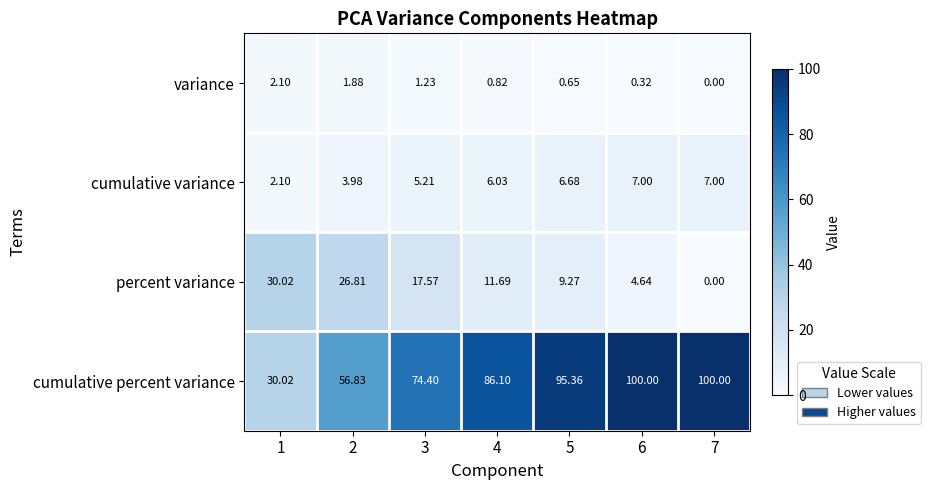

List the series in order of their peak value, highest first.

cumulative percent variance, percent variance, cumulative variance, variance